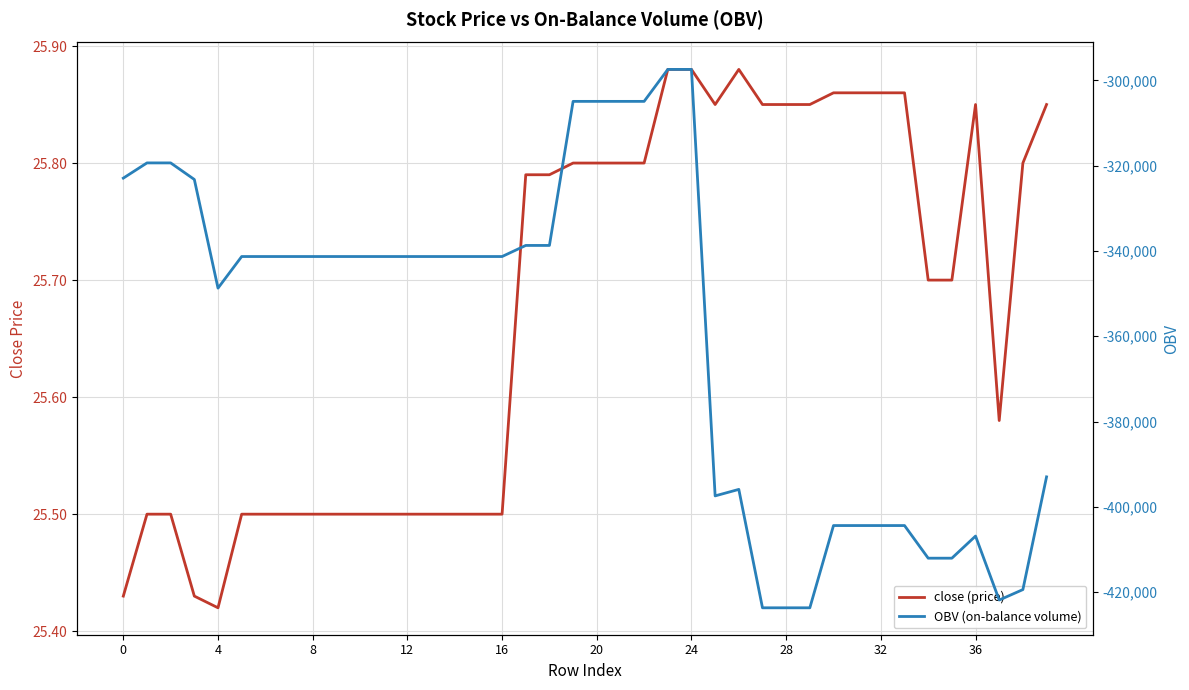

Count the number of data series in this chart.

2